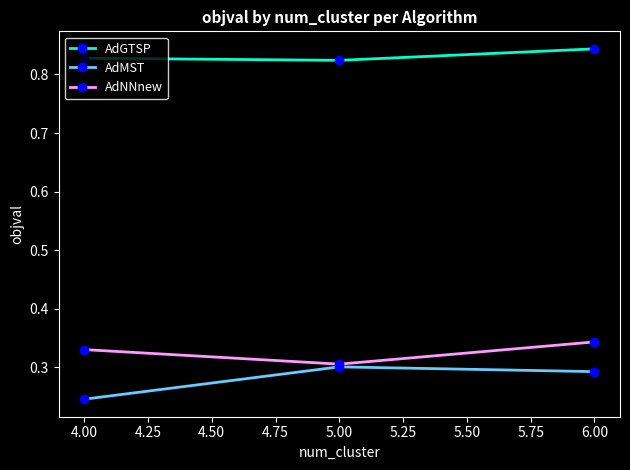

What is the spread (max minus min) of values at 4.00?

0.6